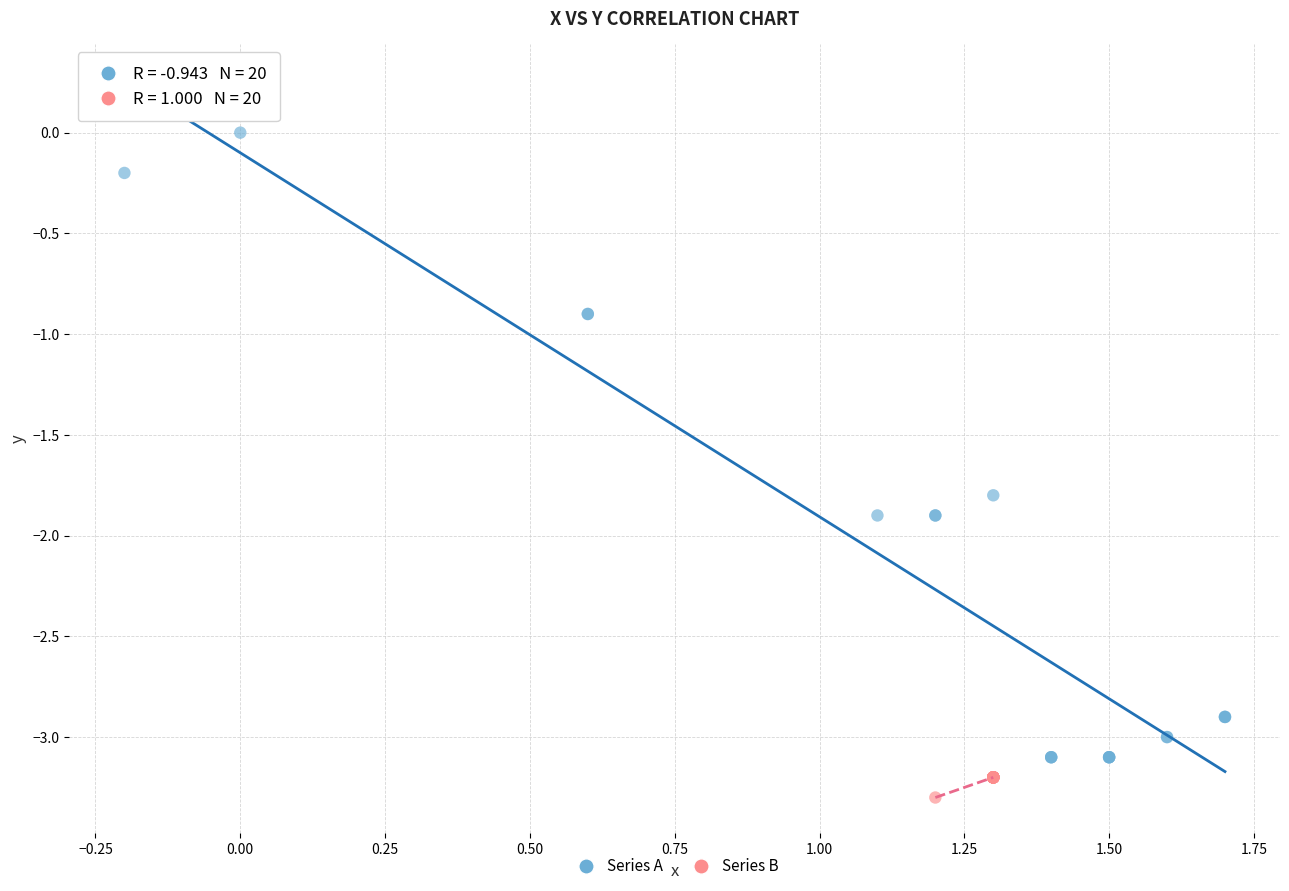

Which series contains the lowest Y value?

Series B